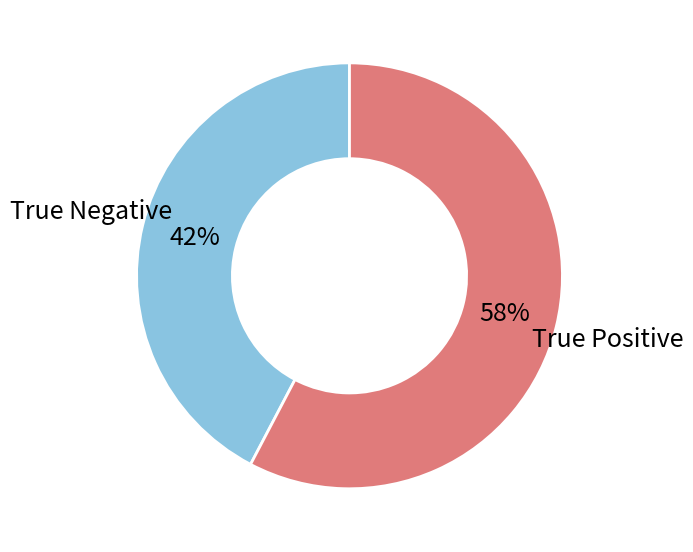

To the nearest percent, what is the average slice percentage?

50%